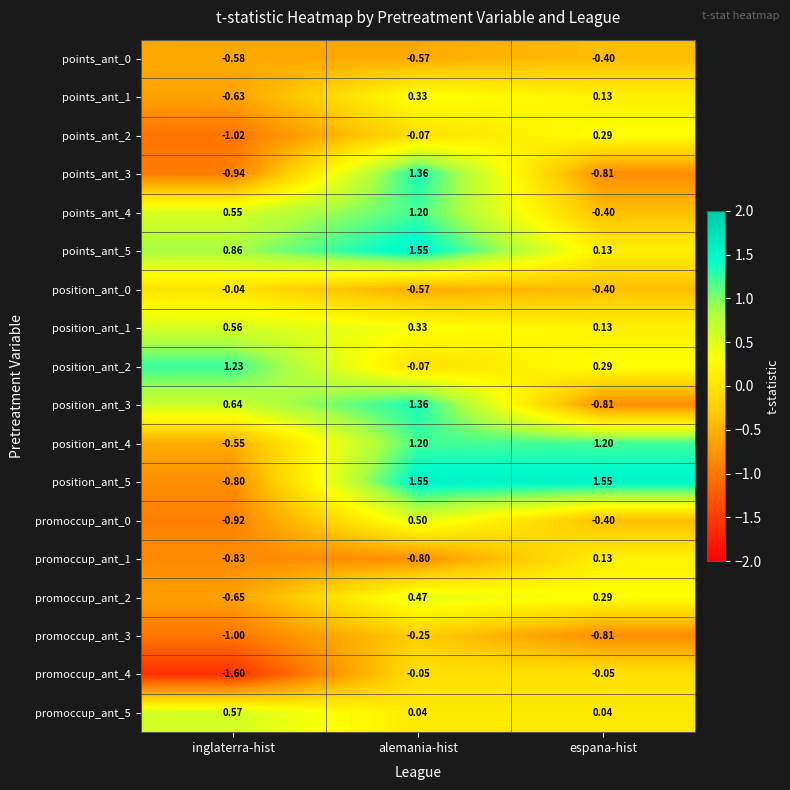

List the labels in order of promoccup_ant_1 value, smallest first.

inglaterra-hist, alemania-hist, espana-hist